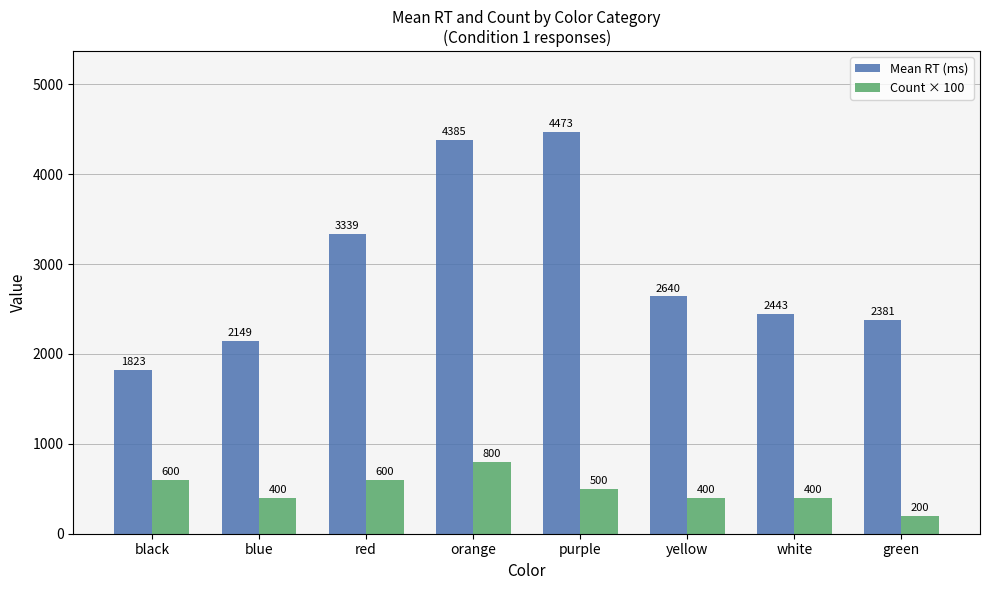

Is it true that Mean RT (ms) equals 565.0 at yellow?

False